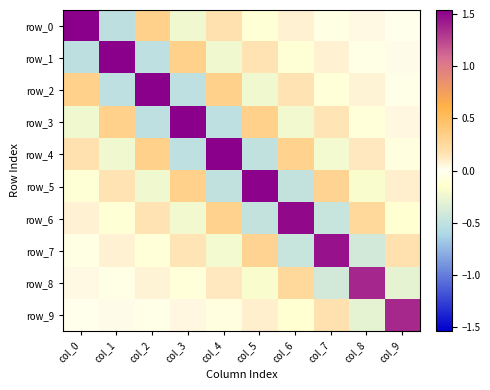

How many values in row_9 are below zero?

5